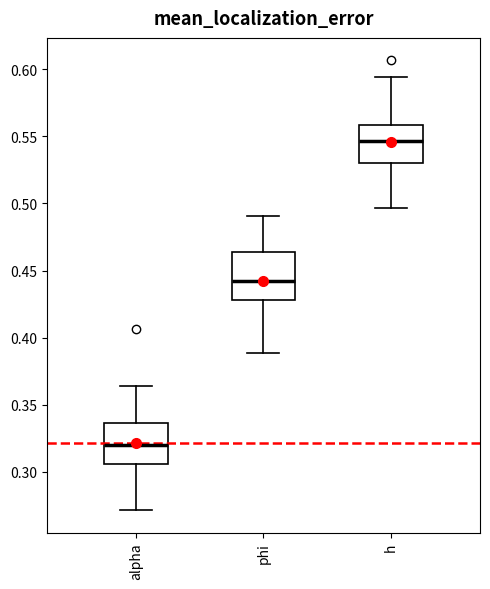

Where does the lower whisker of the box for phi end on the y-axis? The values are not printed on the chart, so give them approximately, as read against the axis.

0.390